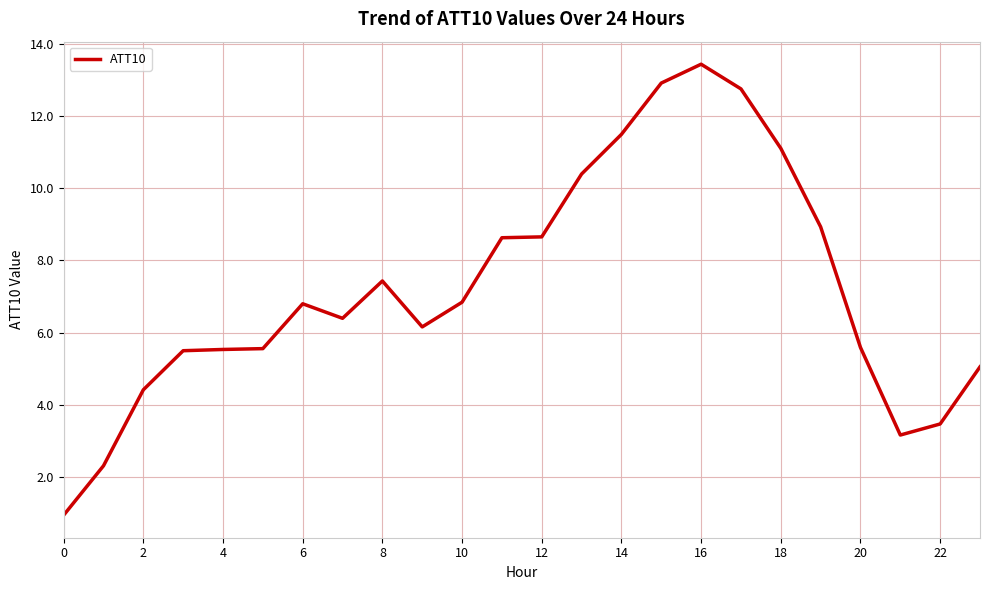

What is the minimum value shown in the chart?

0.9